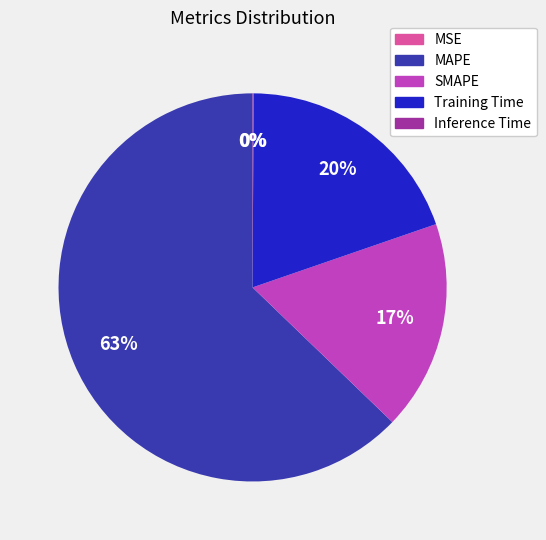

What is the largest slice in the pie chart?

MAPE